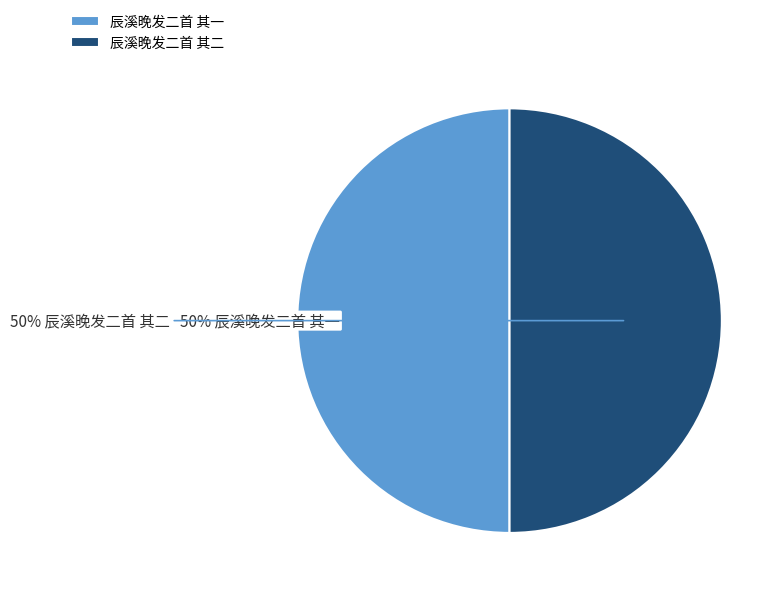

Count the number of slices in the pie.

2